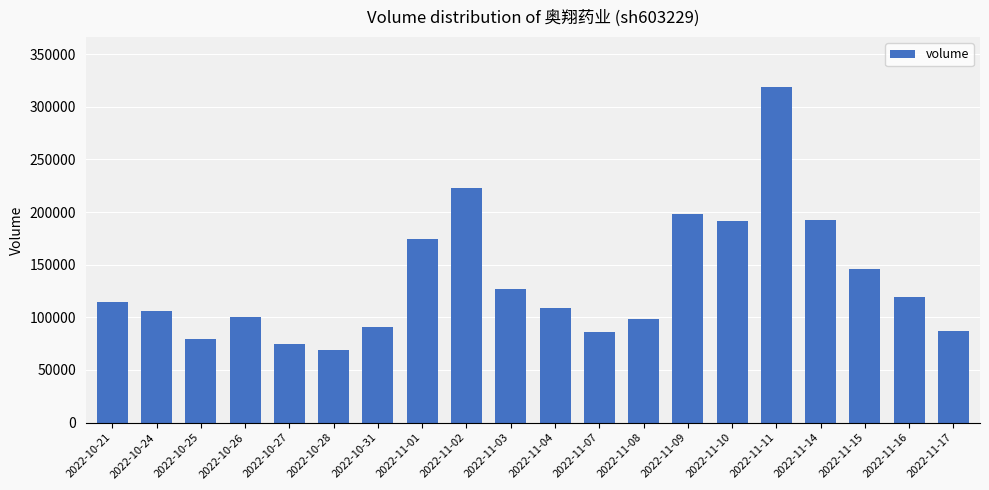

Does the chart contain any negative values?

No